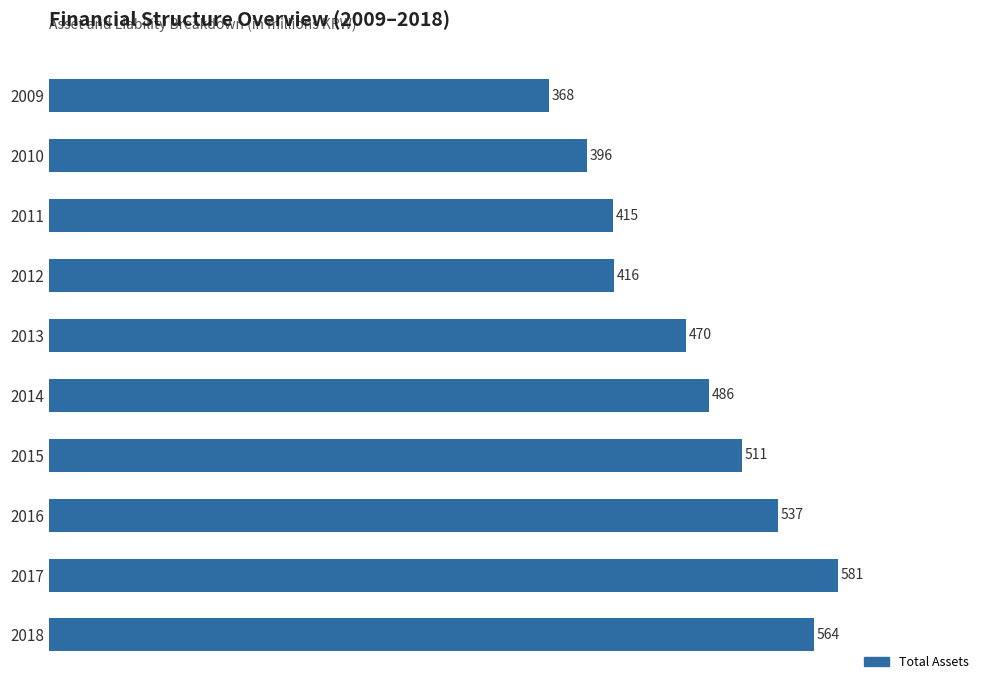

What is the difference between the maximum and minimum values?

212.9